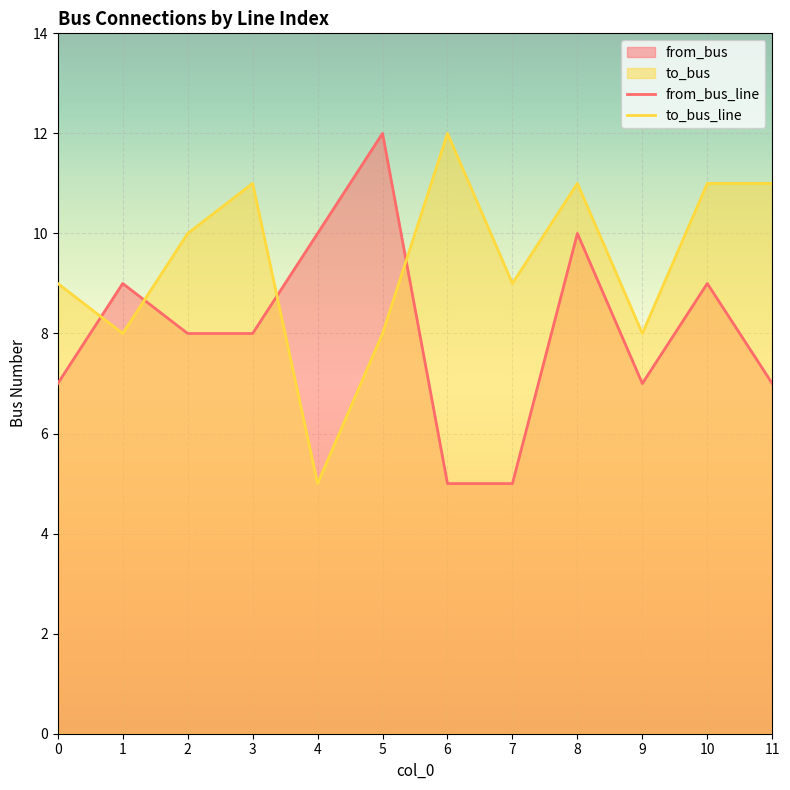

Is it true that from_bus equals 7 at 0?

True